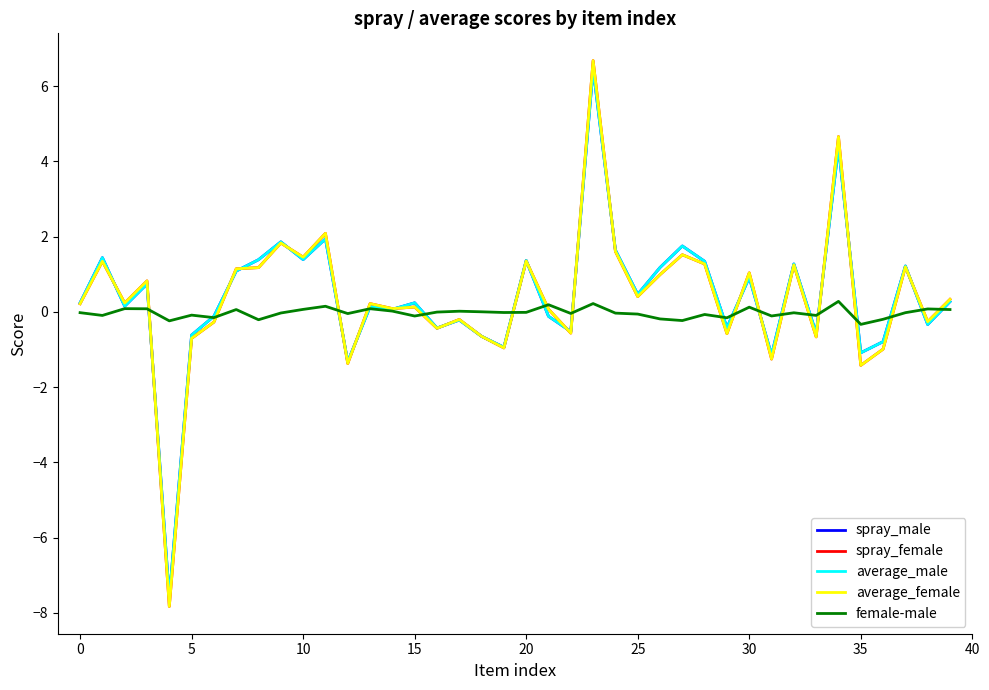

Which series has the widest spread of values?

spray_female